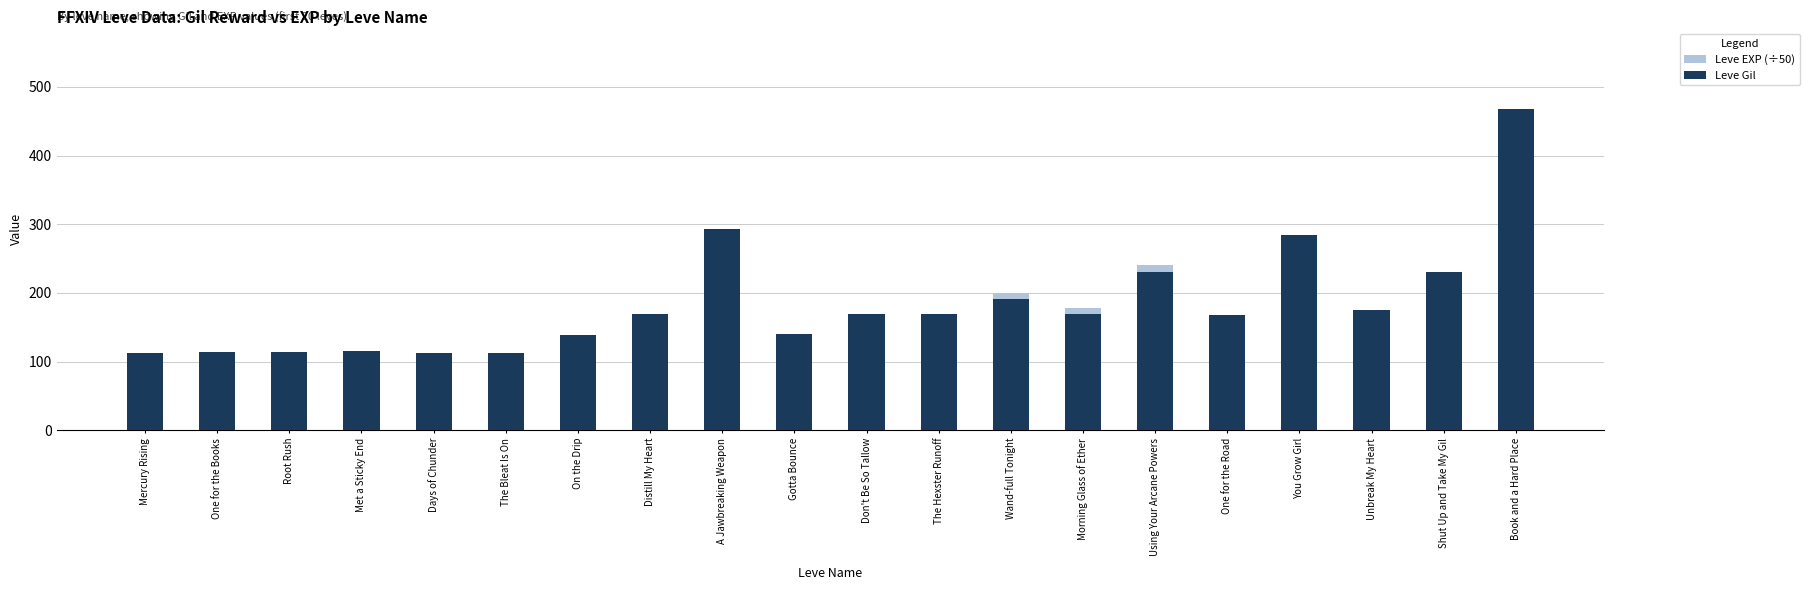

At Days of Chunder, list the series in order from largest to smallest.

Leve Gil, Leve EXP (÷50)